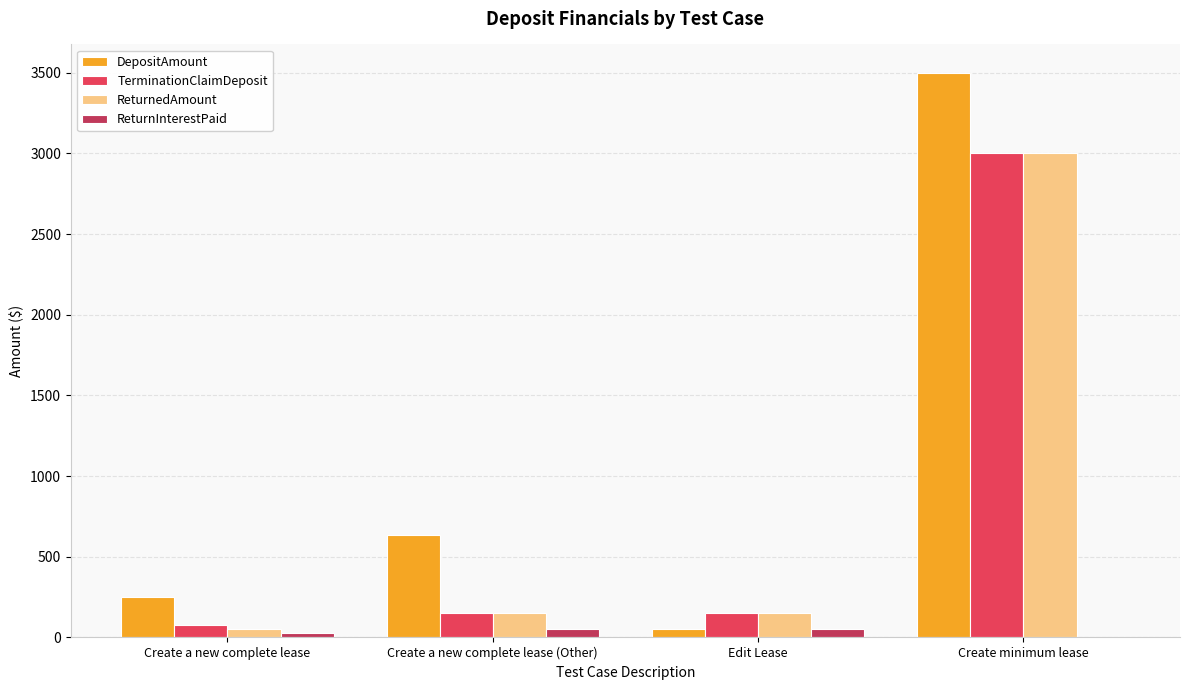

How many groups of bars are there?

4